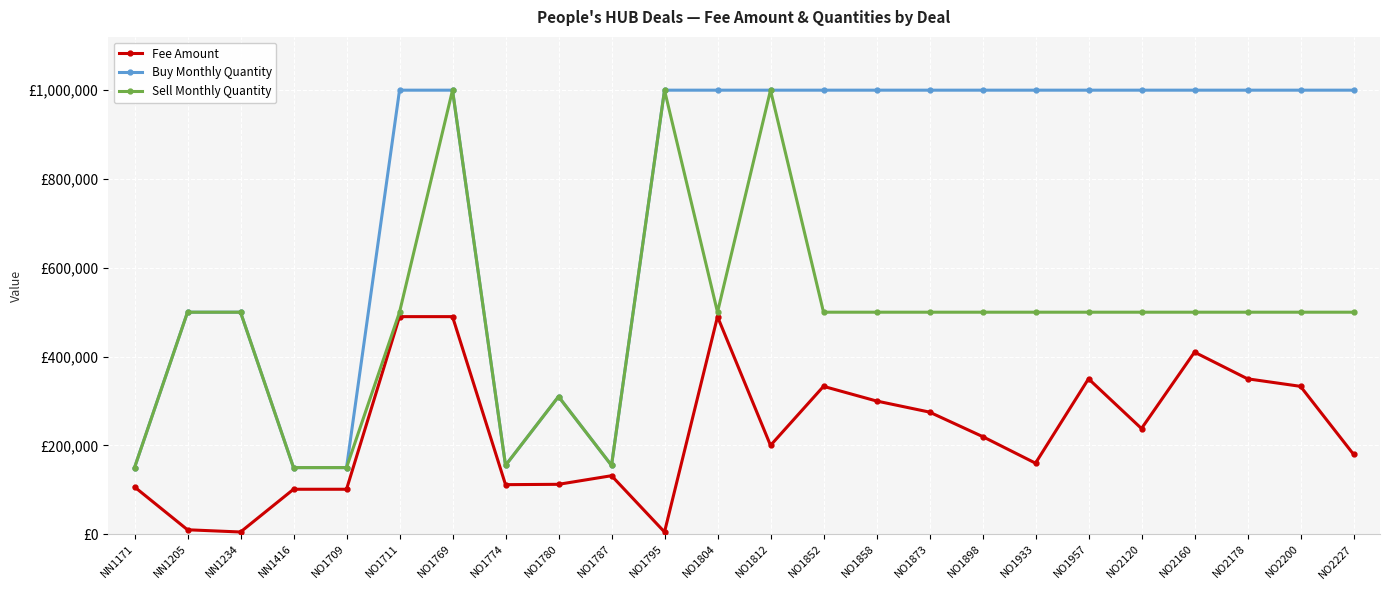

Reading right to left, list all the values displayed in this chart.

Fee Amount: 180000	333000	350000	410000	238000	350000	160000	220000	275000	300000	333000	200000	490000	5000	131750	112375	111600	490000	490000	101250	101250	5000	10000	106500
Buy Monthly Quantity: 1000000	1000000	1000000	1000000	1000000	1000000	1000000	1000000	1000000	1000000	1000000	1000000	1000000	1000000	155000	310000	155000	1000000	1000000	150000	150000	500000	500000	150000
Sell Monthly Quantity: 500000	500000	500000	500000	500000	500000	500000	500000	500000	500000	500000	1000000	500000	1000000	155000	310000	155000	1000000	500000	150000	150000	500000	500000	150000